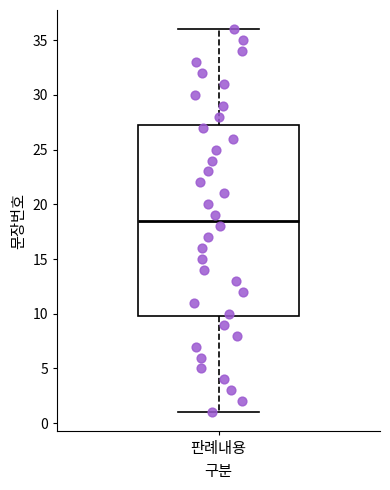

Transcribe this box plot: give where the median line is, the range the box spans, and where the two whiskers end, as read against the y-axis. The values are not printed on the chart, so give them approximately, as read against the axis.

median 18.5, box 10.0 to 27.5, whiskers 1.0 to 36.0